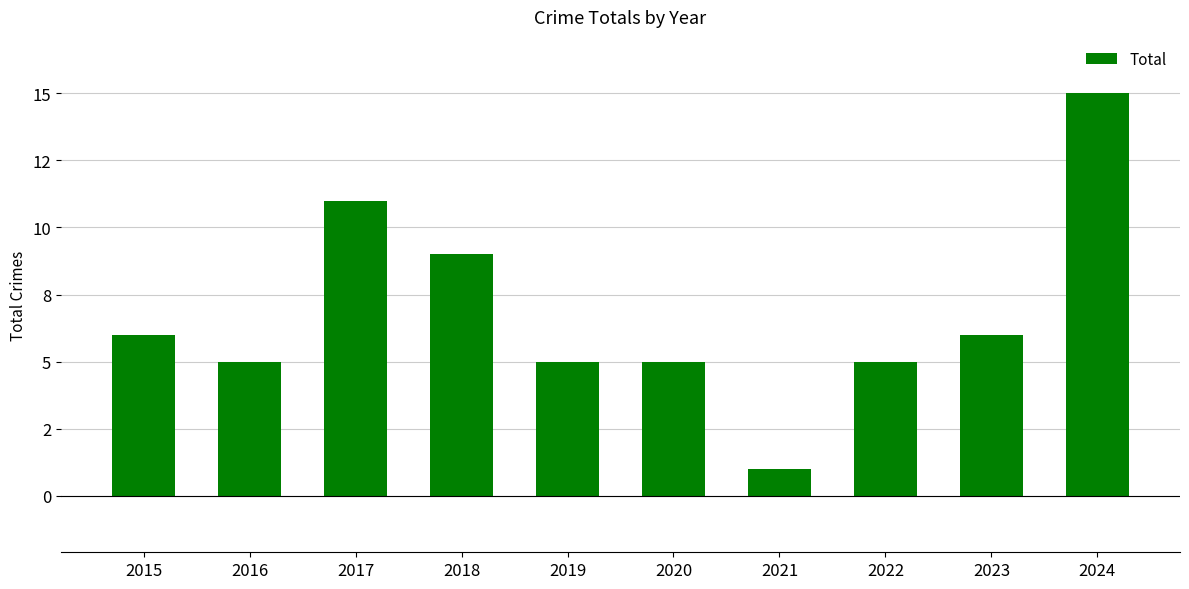

How many values are below 6?

5